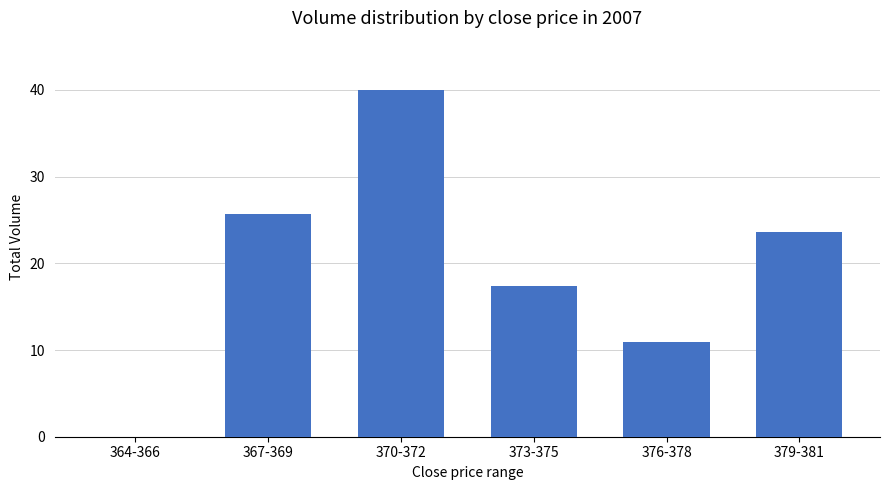

What is the change in value from 364-366 to 370-372?

+40.0